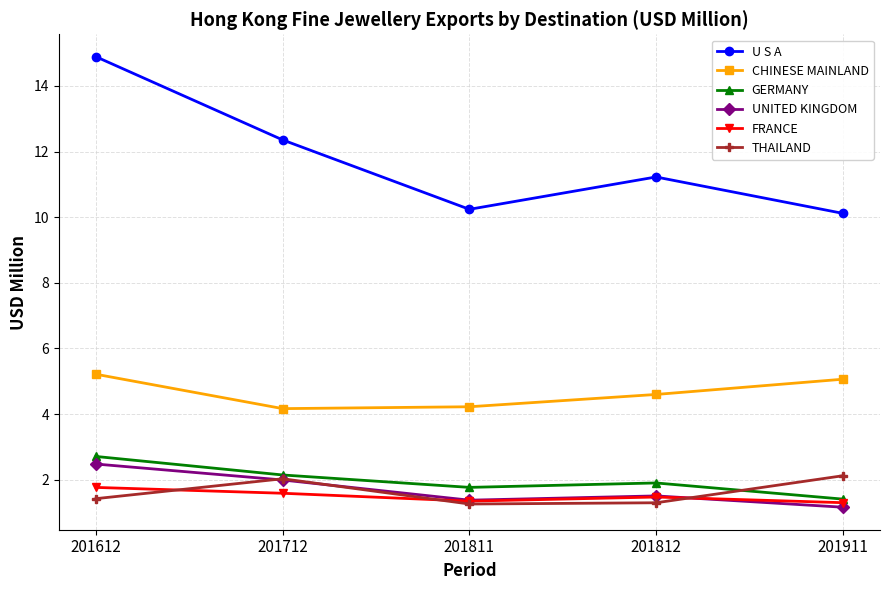

What is the value of the CHINESE MAINLAND point at the 3rd from the left?

4.2